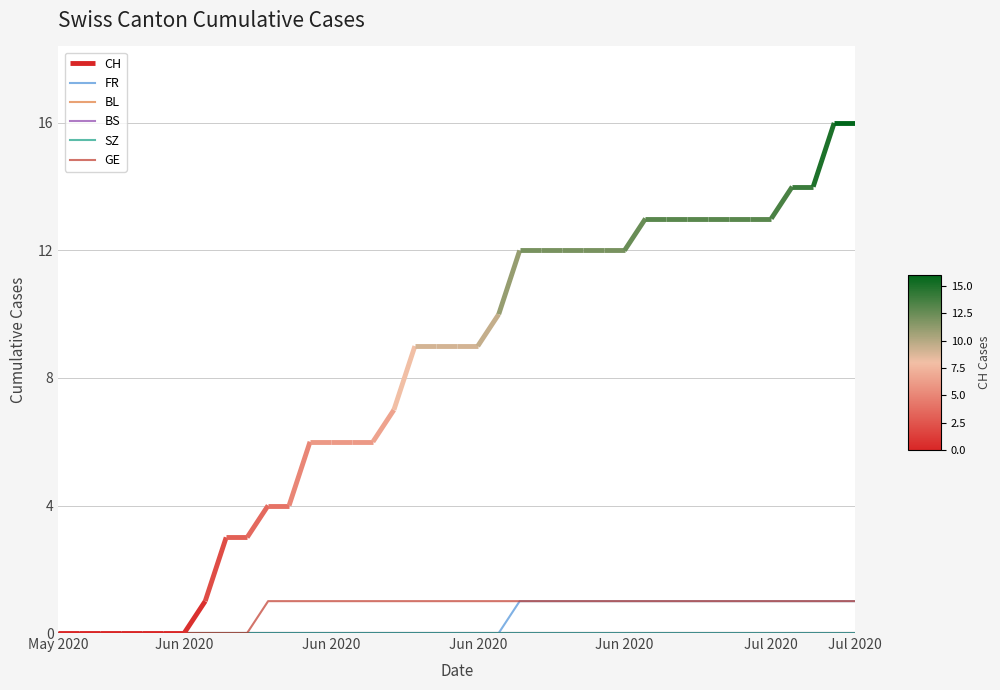

True or false: GE and FR intersect in this chart.

False